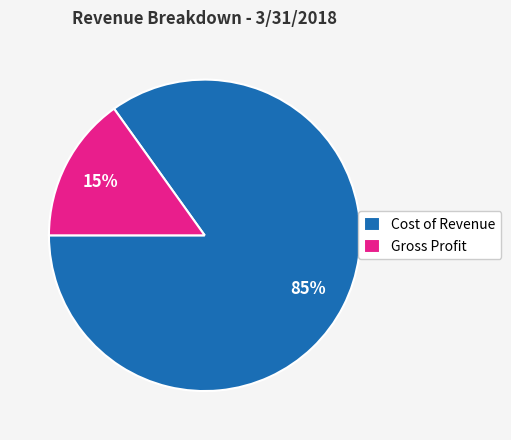

How many segments does this pie chart have?

2